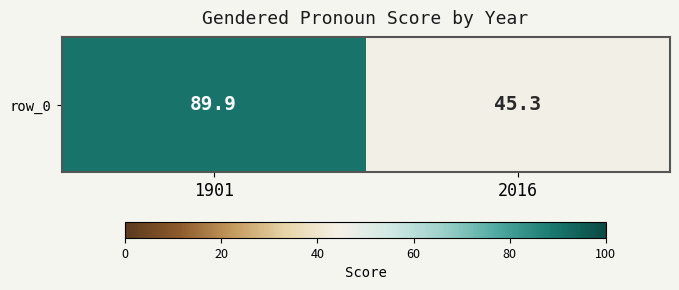

List the labels in order of value, largest first.

1901, 2016